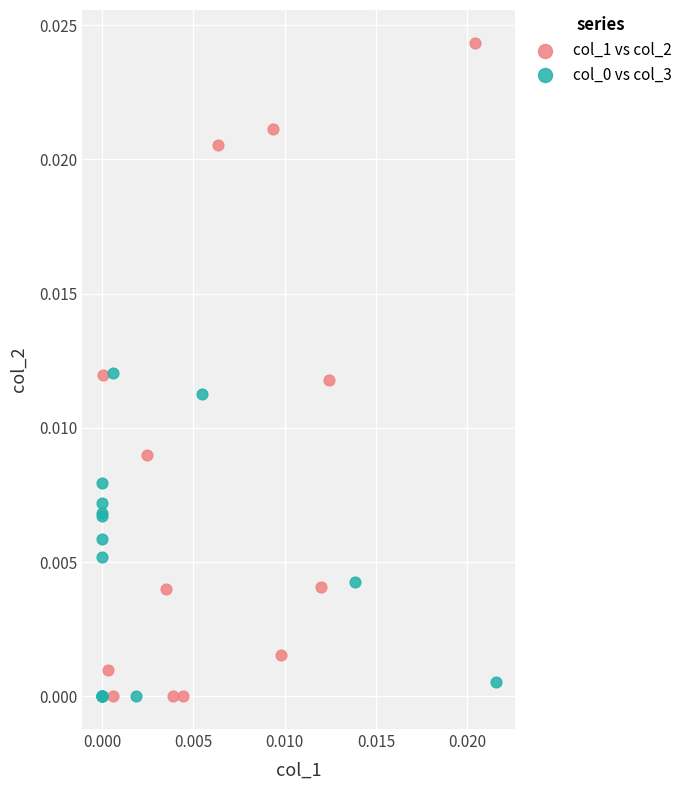

Which series has the widest spread of Y values?

col_1 vs col_2